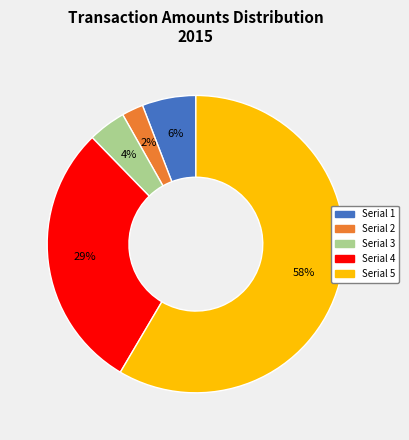

How many slices are in this pie chart?

5